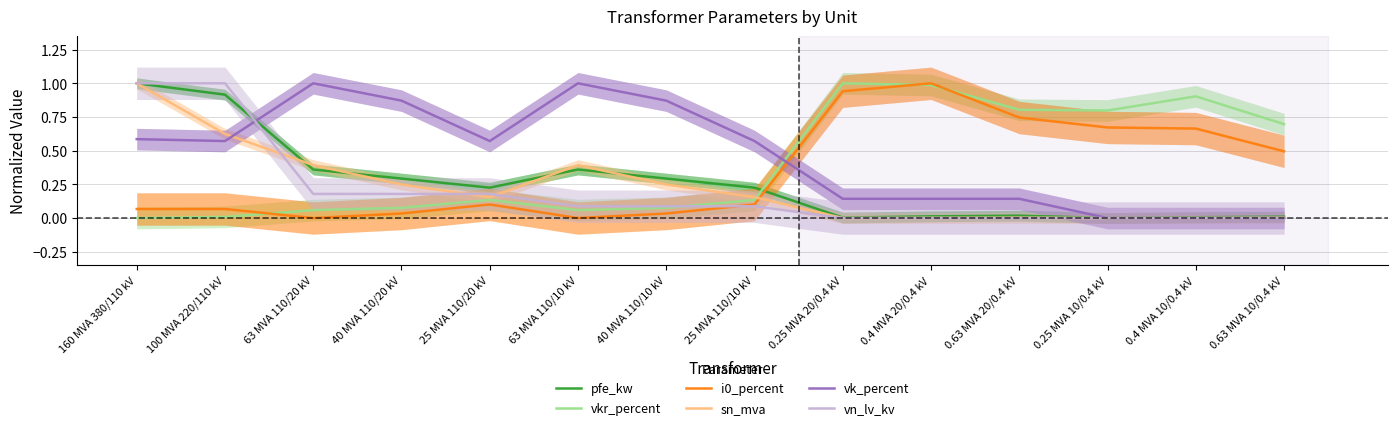

Reading left to right, extract all data points from this chart.

pfe_kw: 1.0	0.9	0.4	0.3	0.2	0.4	0.3	0.2	0.0	0.0	0.0	0.0	0.0	0.0
vkr_percent: 0.0	0.0	0.1	0.1	0.1	0.1	0.1	0.1	1.0	1.0	0.8	0.8	0.9	0.7
i0_percent: 0.1	0.1	0.0	0.0	0.1	0.0	0.0	0.1	0.9	1.0	0.7	0.7	0.7	0.5
sn_mva: 1.0	0.6	0.4	0.2	0.2	0.4	0.2	0.2	0.0	0.0	0.0	0.0	0.0	0.0
vk_percent: 0.6	0.6	1.0	0.9	0.6	1.0	0.9	0.6	0.1	0.1	0.1	0.0	0.0	0.0
vn_lv_kv: 1.0	1.0	0.2	0.2	0.2	0.1	0.1	0.1	0.0	0.0	0.0	0.0	0.0	0.0